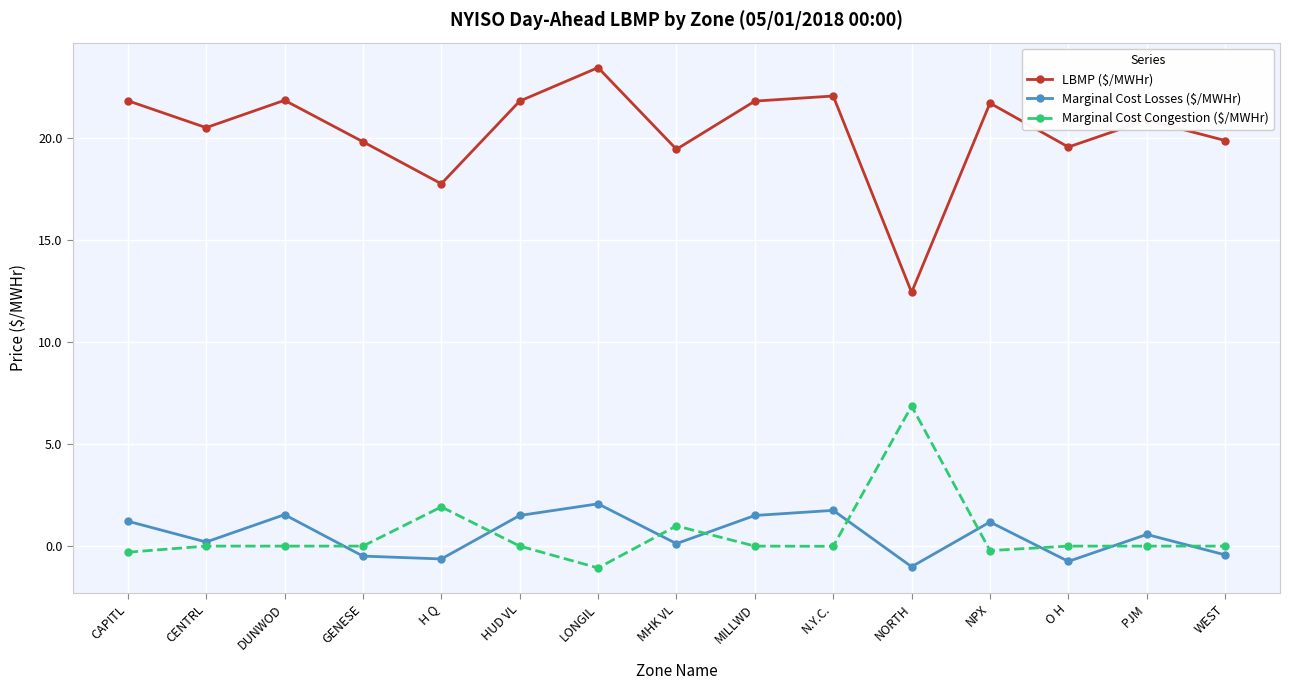

Where is the first local maximum for LBMP ($/MWHr)?

DUNWOD